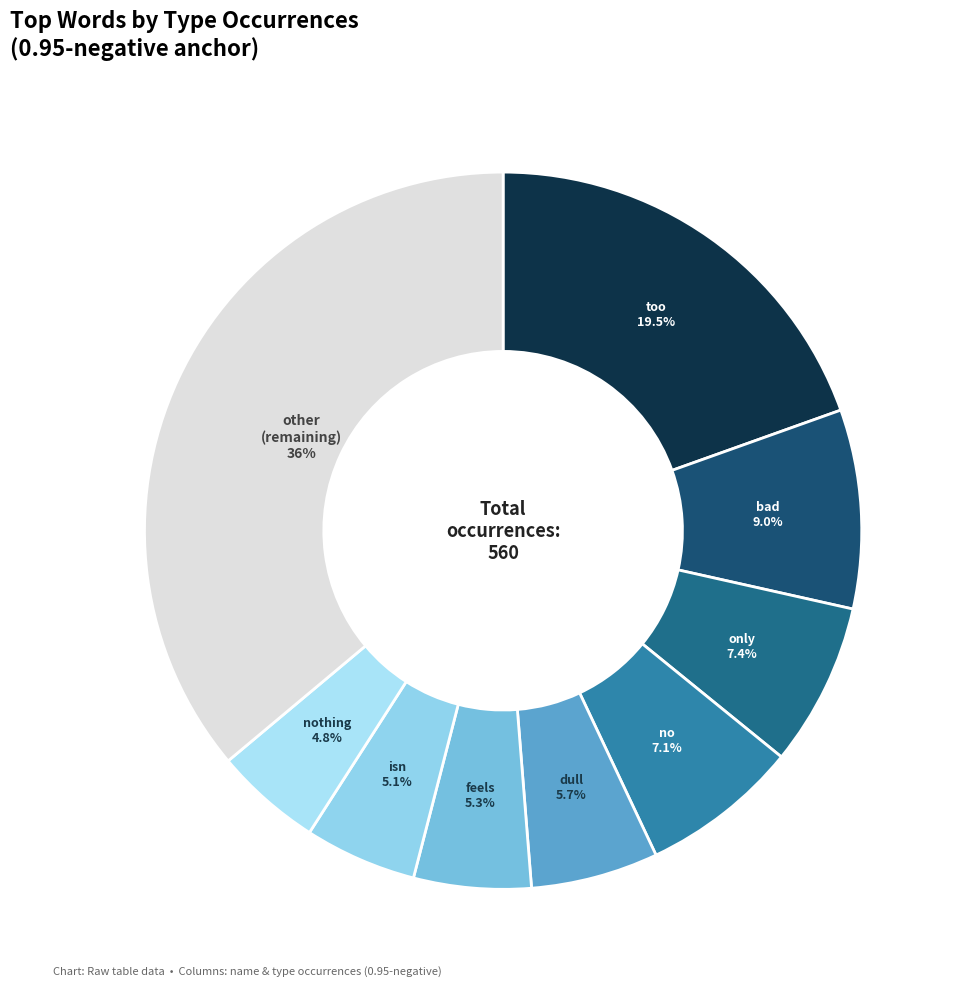

What is the largest slice in the pie chart?

other (remaining)